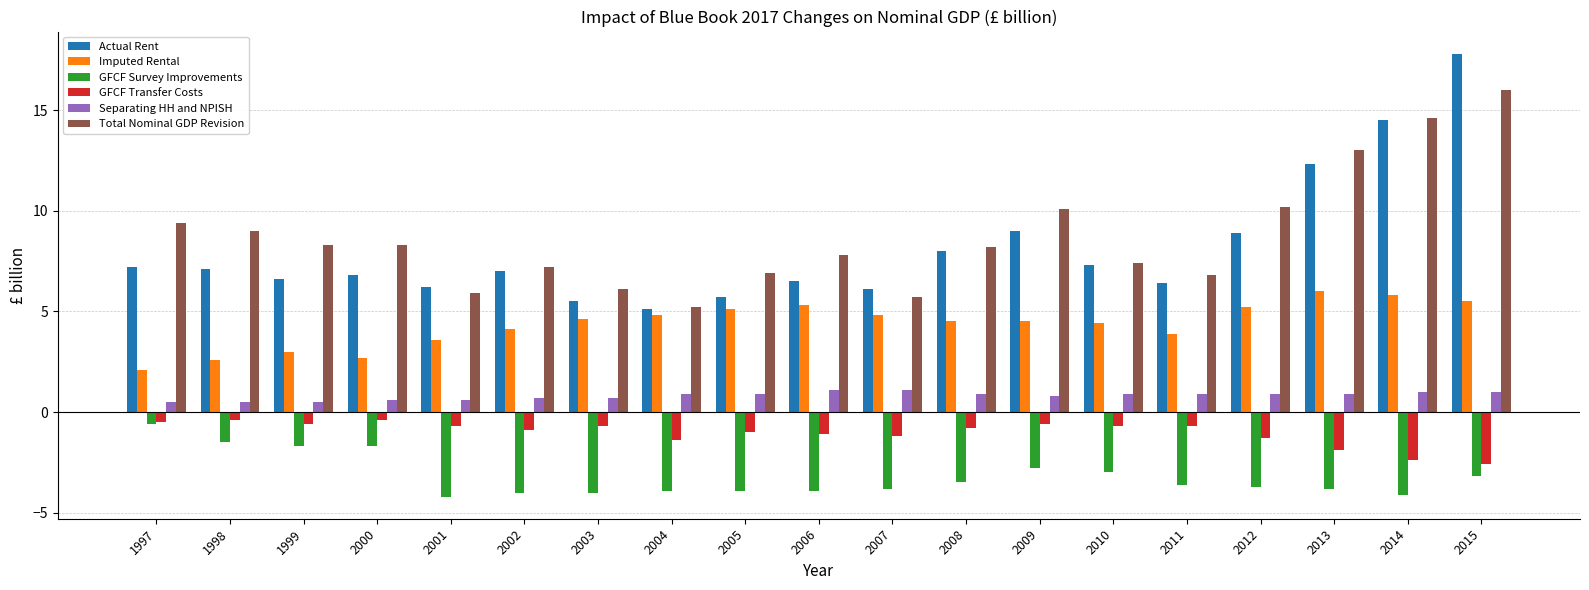

Which category has the highest value across all series?

2015